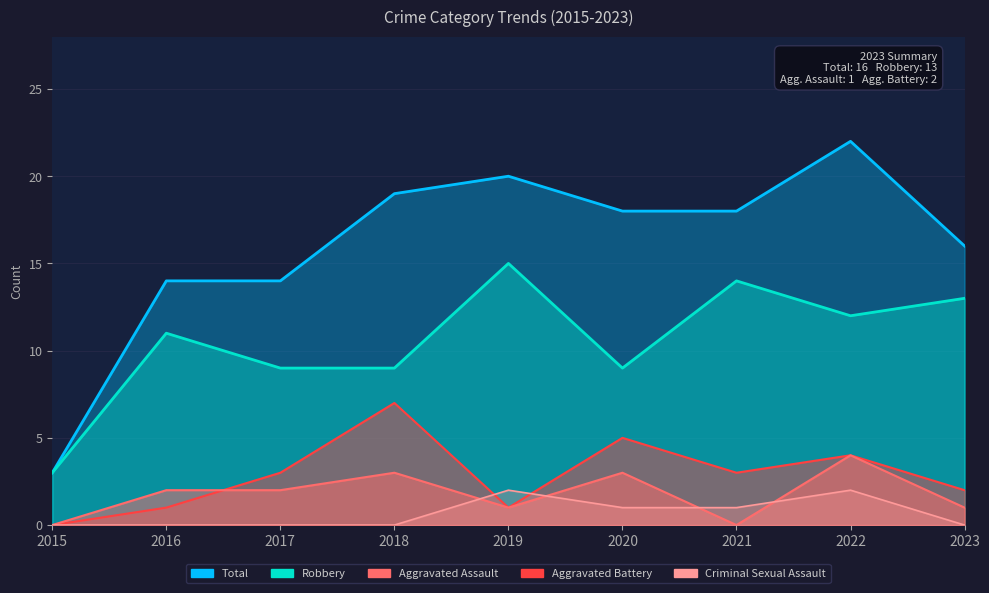

How many values in the Aggravated Battery series are below 3?

4